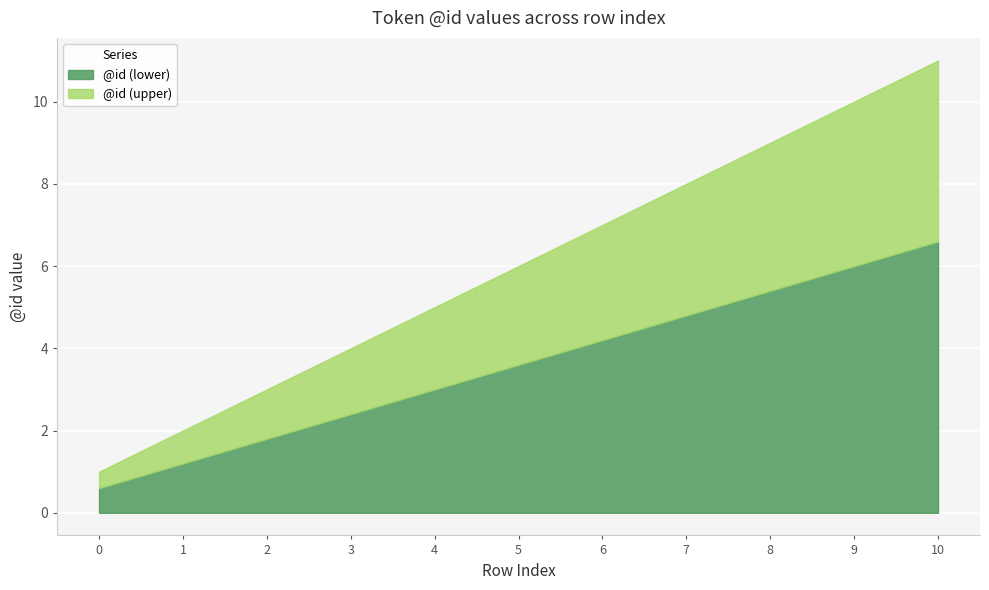

Is it true that @id equals 5 at 3?

False